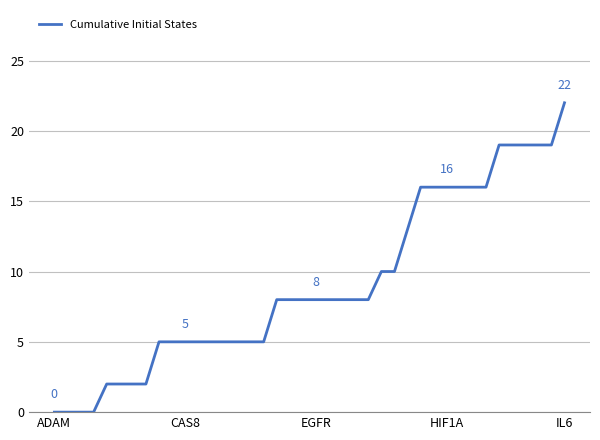

What is the difference between the second highest and minimum values?

19